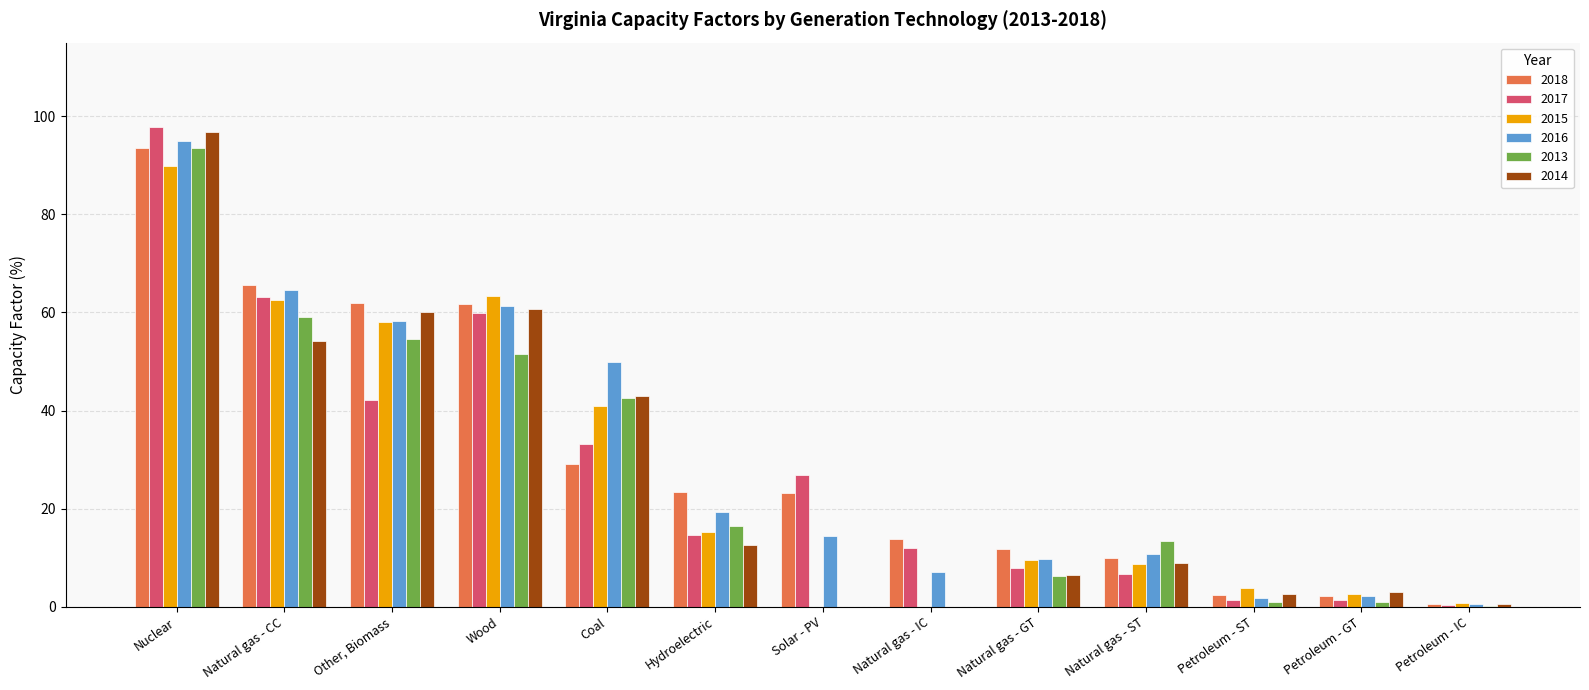

At which category is the sum across all series the highest?

Nuclear